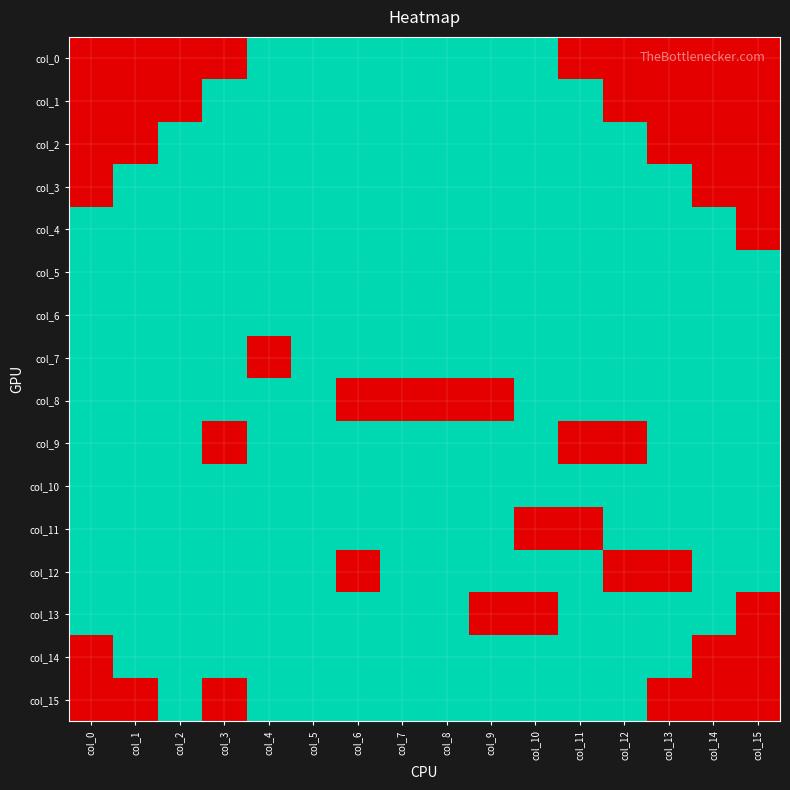

Reading left to right, what are all the values shown in this chart?

col_0: col_0=0	col_1=0	col_2=0	col_3=0	col_4=1	col_5=1	col_6=1	col_7=1	col_8=1	col_9=1	col_10=1	col_11=0	col_12=0	col_13=0	col_14=0	col_15=0
col_1: col_0=0	col_1=0	col_2=0	col_3=1	col_4=1	col_5=1	col_6=1	col_7=1	col_8=1	col_9=1	col_10=1	col_11=1	col_12=0	col_13=0	col_14=0	col_15=0
col_2: col_0=0	col_1=0	col_2=1	col_3=1	col_4=1	col_5=1	col_6=1	col_7=1	col_8=1	col_9=1	col_10=1	col_11=1	col_12=1	col_13=0	col_14=0	col_15=0
col_3: col_0=0	col_1=1	col_2=1	col_3=1	col_4=1	col_5=1	col_6=1	col_7=1	col_8=1	col_9=1	col_10=1	col_11=1	col_12=1	col_13=1	col_14=0	col_15=0
col_4: col_0=1	col_1=1	col_2=1	col_3=1	col_4=1	col_5=1	col_6=1	col_7=1	col_8=1	col_9=1	col_10=1	col_11=1	col_12=1	col_13=1	col_14=1	col_15=0
col_5: col_0=1	col_1=1	col_2=1	col_3=1	col_4=1	col_5=1	col_6=1	col_7=1	col_8=1	col_9=1	col_10=1	col_11=1	col_12=1	col_13=1	col_14=1	col_15=1
col_6: col_0=1	col_1=1	col_2=1	col_3=1	col_4=1	col_5=1	col_6=1	col_7=1	col_8=1	col_9=1	col_10=1	col_11=1	col_12=1	col_13=1	col_14=1	col_15=1
col_7: col_0=1	col_1=1	col_2=1	col_3=1	col_4=0	col_5=1	col_6=1	col_7=1	col_8=1	col_9=1	col_10=1	col_11=1	col_12=1	col_13=1	col_14=1	col_15=1
col_8: col_0=1	col_1=1	col_2=1	col_3=1	col_4=1	col_5=1	col_6=0	col_7=0	col_8=0	col_9=0	col_10=1	col_11=1	col_12=1	col_13=1	col_14=1	col_15=1
col_9: col_0=1	col_1=1	col_2=1	col_3=0	col_4=1	col_5=1	col_6=1	col_7=1	col_8=1	col_9=1	col_10=1	col_11=0	col_12=0	col_13=1	col_14=1	col_15=1
col_10: col_0=1	col_1=1	col_2=1	col_3=1	col_4=1	col_5=1	col_6=1	col_7=1	col_8=1	col_9=1	col_10=1	col_11=1	col_12=1	col_13=1	col_14=1	col_15=1
col_11: col_0=1	col_1=1	col_2=1	col_3=1	col_4=1	col_5=1	col_6=1	col_7=1	col_8=1	col_9=1	col_10=0	col_11=0	col_12=1	col_13=1	col_14=1	col_15=1
col_12: col_0=1	col_1=1	col_2=1	col_3=1	col_4=1	col_5=1	col_6=0	col_7=1	col_8=1	col_9=1	col_10=1	col_11=1	col_12=0	col_13=0	col_14=1	col_15=1
col_13: col_0=1	col_1=1	col_2=1	col_3=1	col_4=1	col_5=1	col_6=1	col_7=1	col_8=1	col_9=0	col_10=0	col_11=1	col_12=1	col_13=1	col_14=1	col_15=0
col_14: col_0=0	col_1=1	col_2=1	col_3=1	col_4=1	col_5=1	col_6=1	col_7=1	col_8=1	col_9=1	col_10=1	col_11=1	col_12=1	col_13=1	col_14=0	col_15=0
col_15: col_0=0	col_1=0	col_2=1	col_3=0	col_4=1	col_5=1	col_6=1	col_7=1	col_8=1	col_9=1	col_10=1	col_11=1	col_12=1	col_13=0	col_14=0	col_15=0